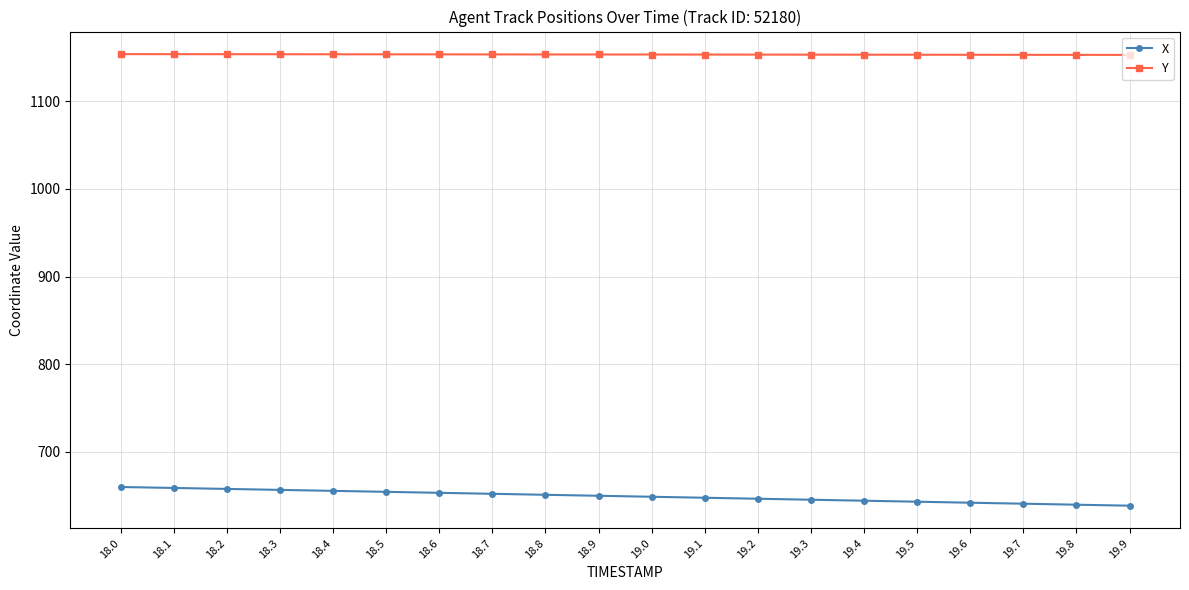

What is the minimum value for Y?

1153.1